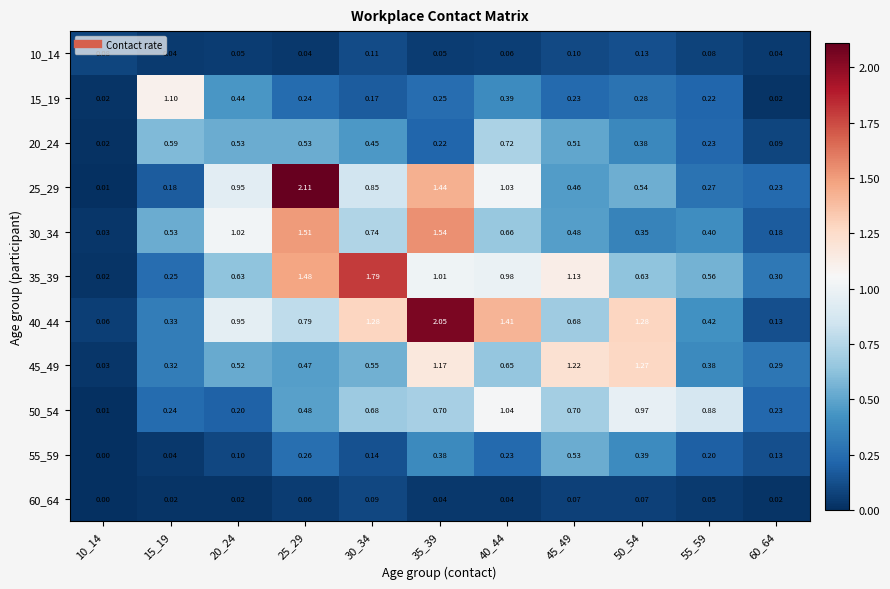

Is the value of 60_64 at 60_64 greater than the value of 15_19 at 20_24?

No